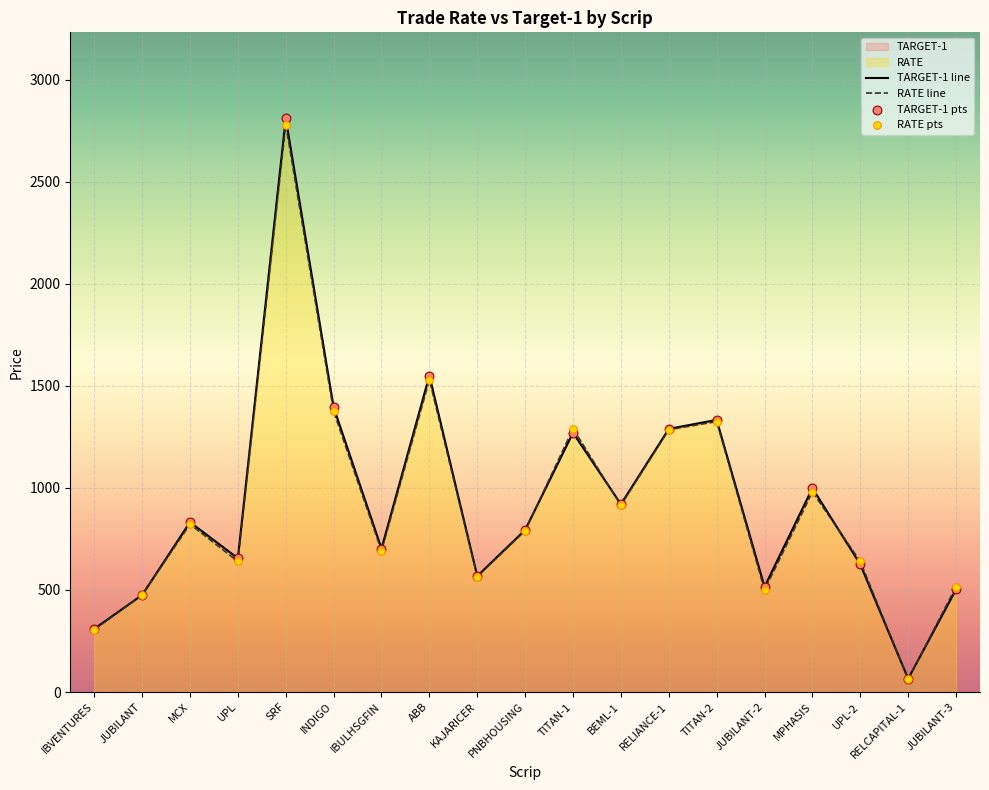

Which series contains the lowest Y value?

RATE